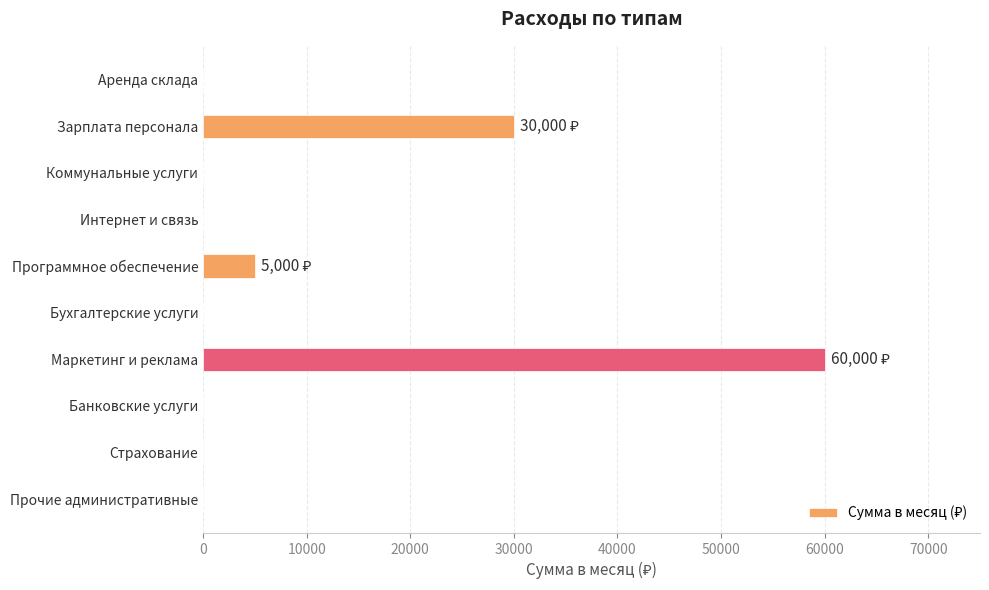

Where is the data nearest to the value 30000?

Зарплата персонала